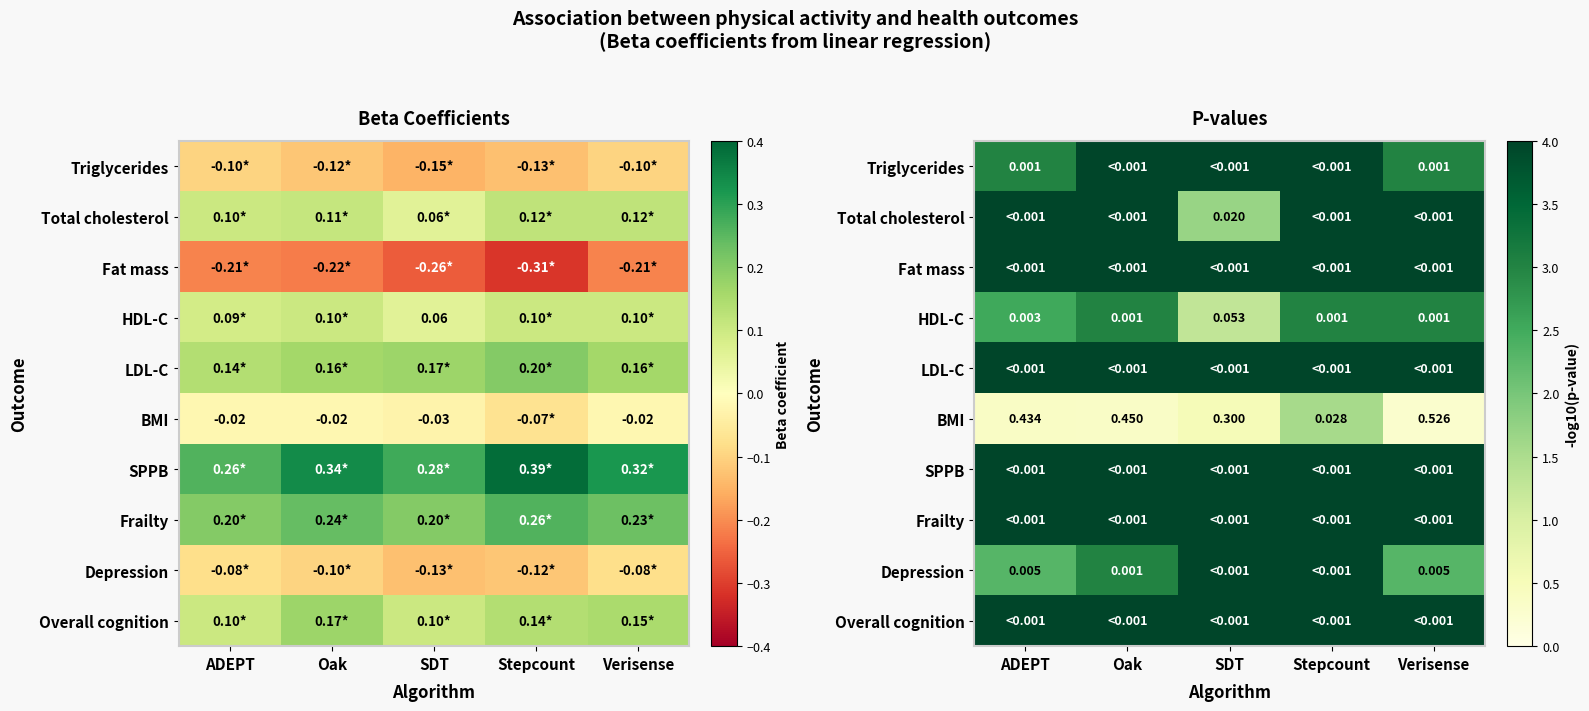

Is it true that LDL-C equals 4.0 at Stepcount?

True